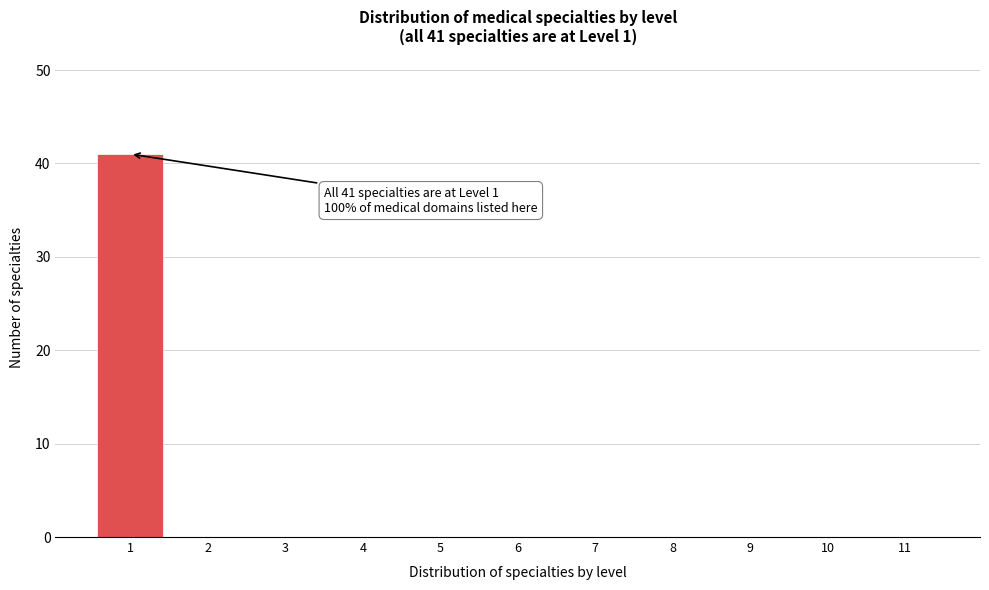

Reading left to right, extract all data points from this chart.

1=41	2=0	3=0	4=0	5=0	6=0	7=0	8=0	9=0	10=0	11=0